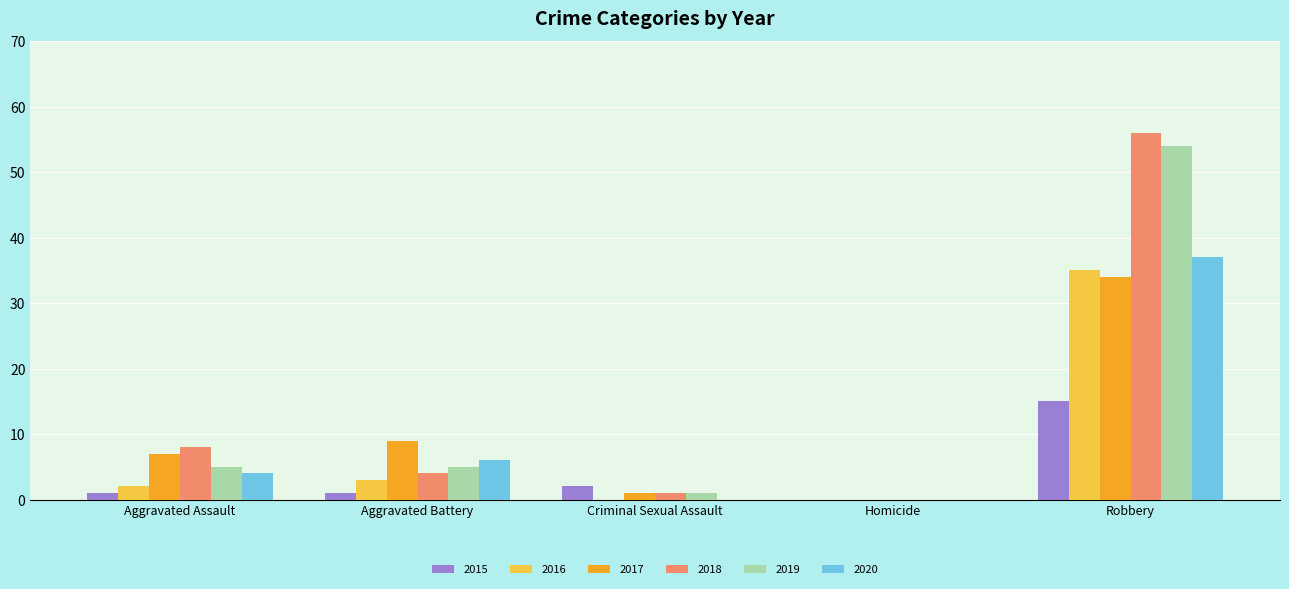

Which series has the largest total across all categories?

2018